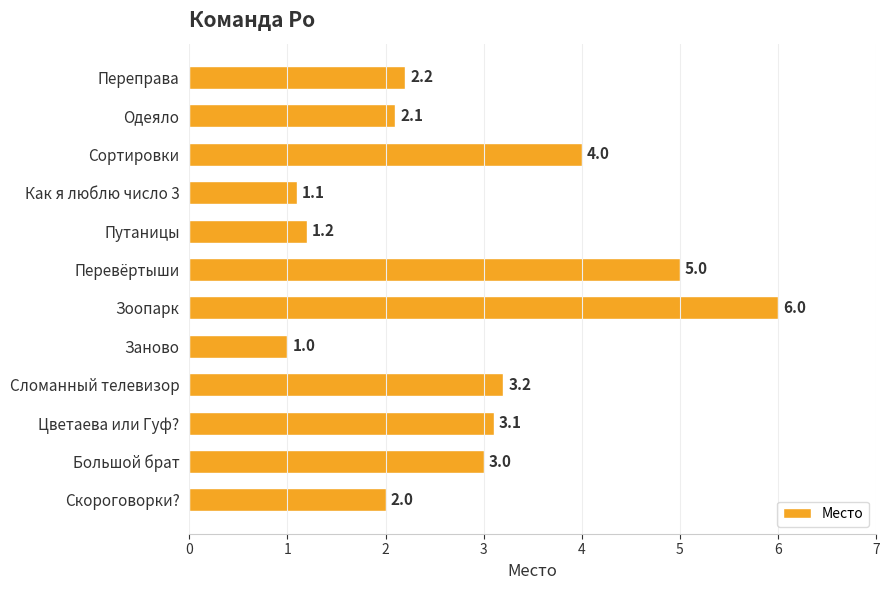

What is the difference between the maximum and minimum values?

5.0